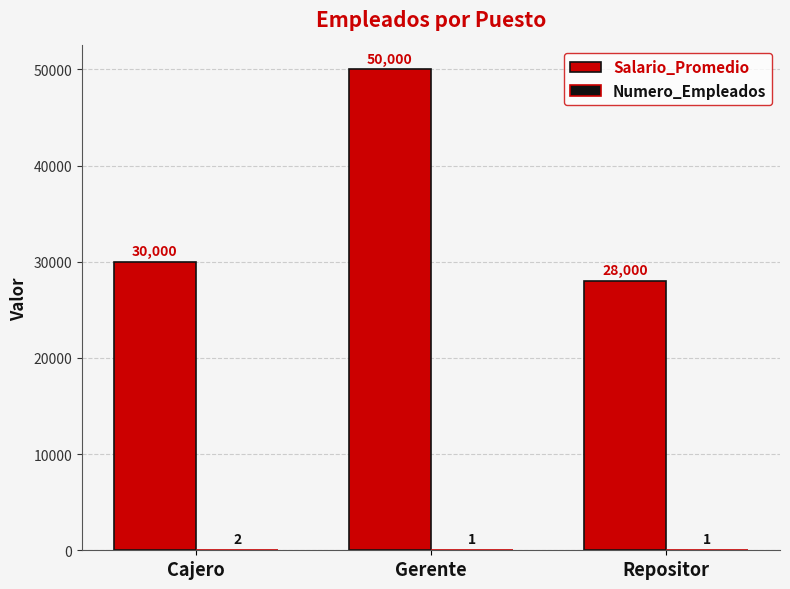

What is the total value across all series at Repositor?

28001